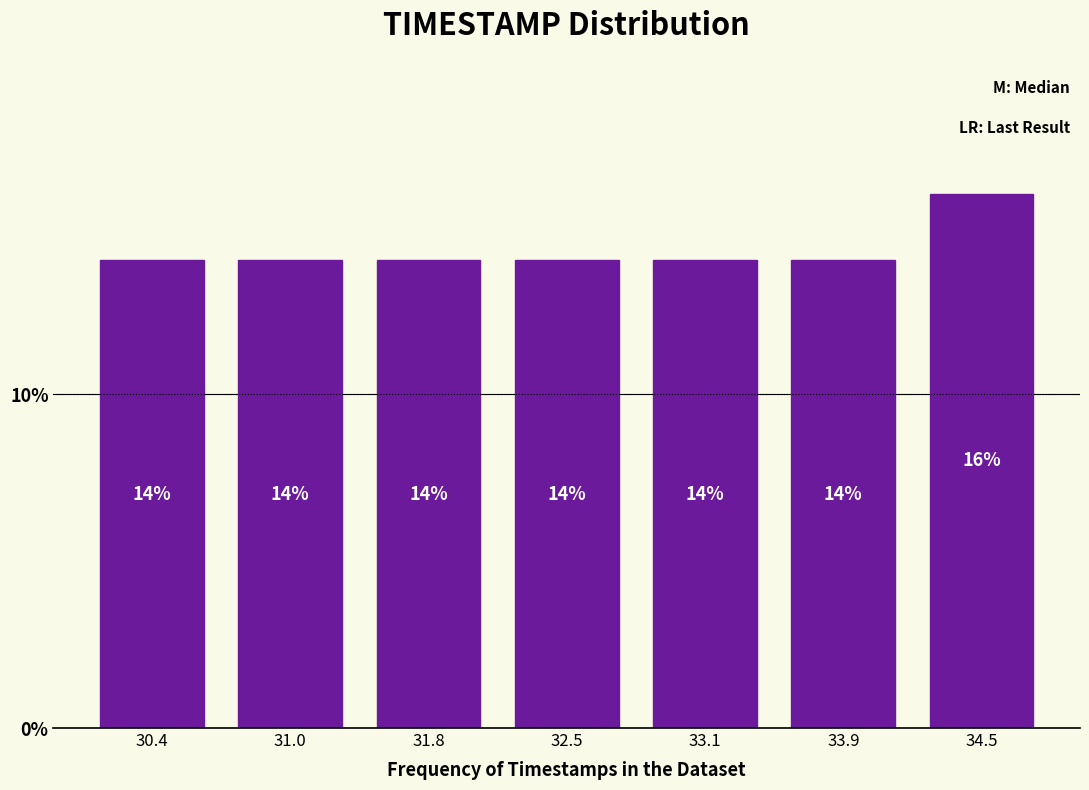

Which range on the x-axis has the tallest bar?

34.2 to 34.9